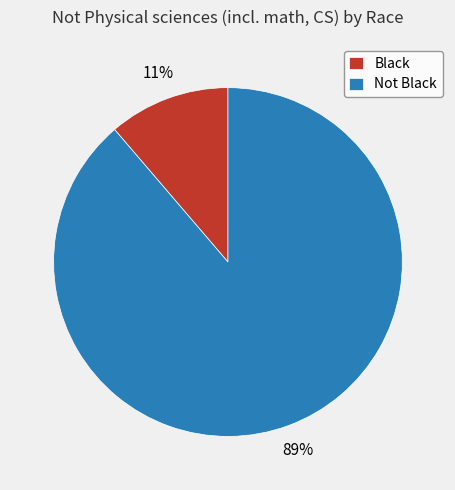

What is the largest slice in the pie chart?

Not Black